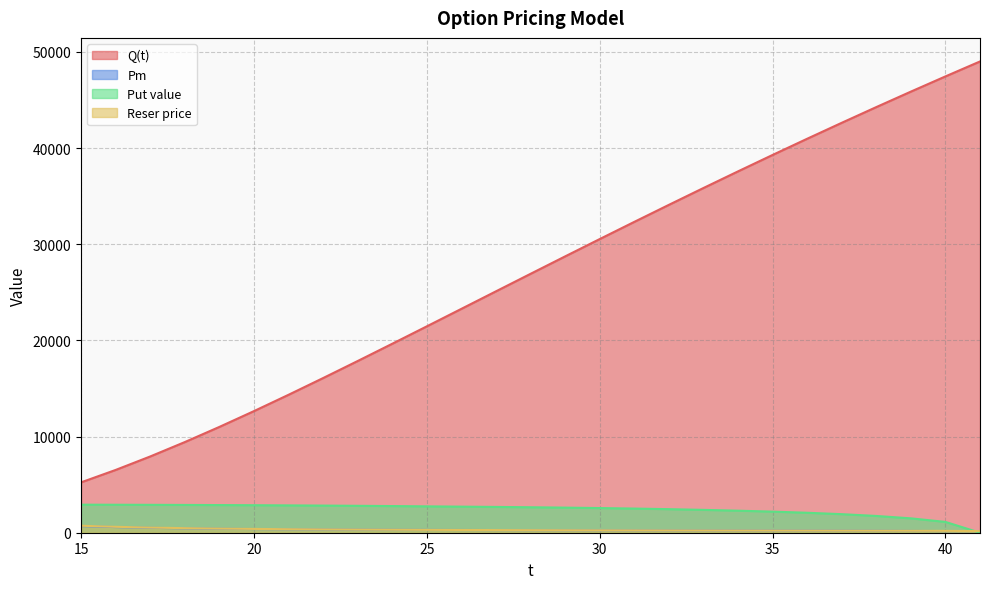

The value of Put value at 36 is 3231.4. True or false?

False